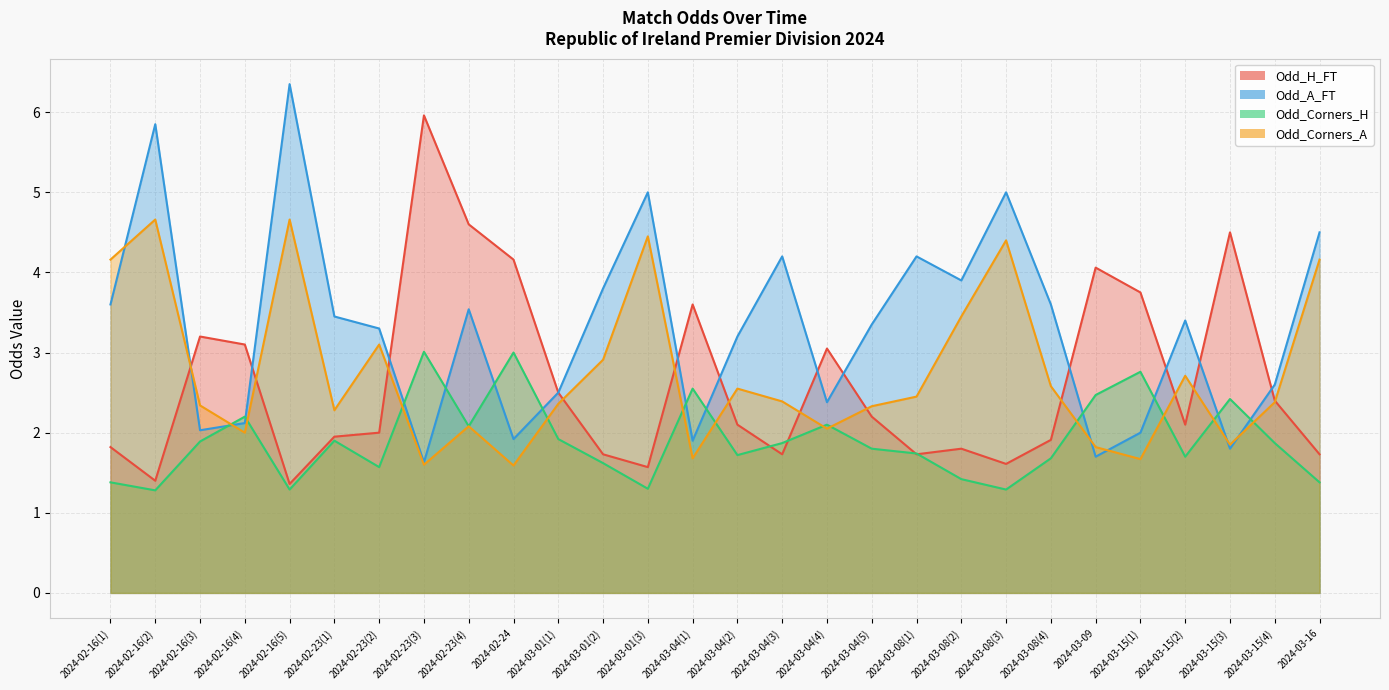

What is the label of the 4th point from the left?

2024-02-16(4)